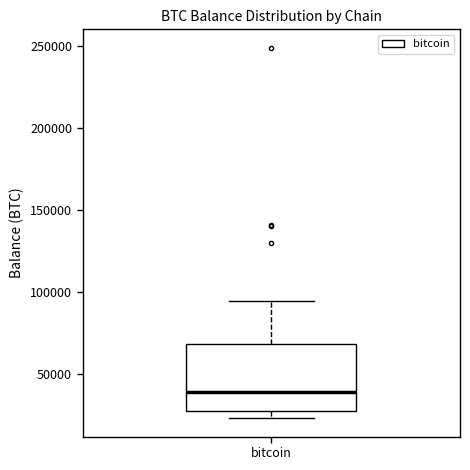

Read this box plot against the y-axis: the position of the median line, the range covered by the box, and the ends of both whiskers. The values are not printed on the chart, so give them approximately, as read against the axis.

median 40000, box 30000 to 70000, whiskers 25000 to 95000